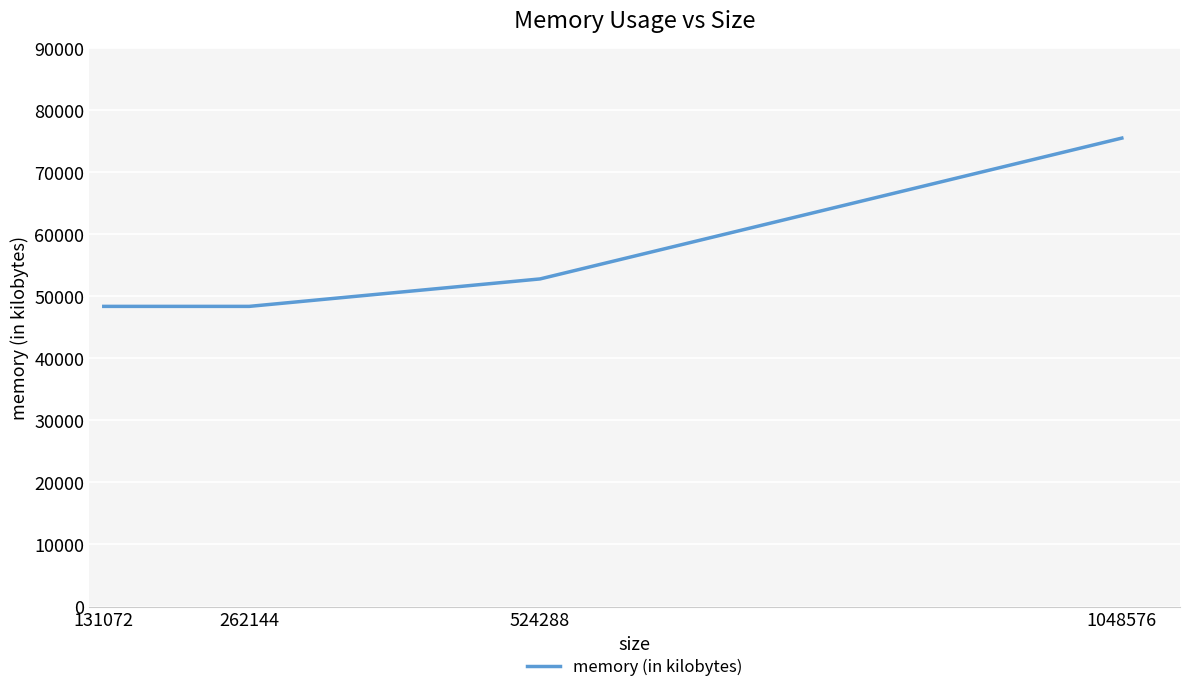

Reading left to right, extract all data points from this chart.

131072=48356	262144=48356	524288=52780	1048576=75468